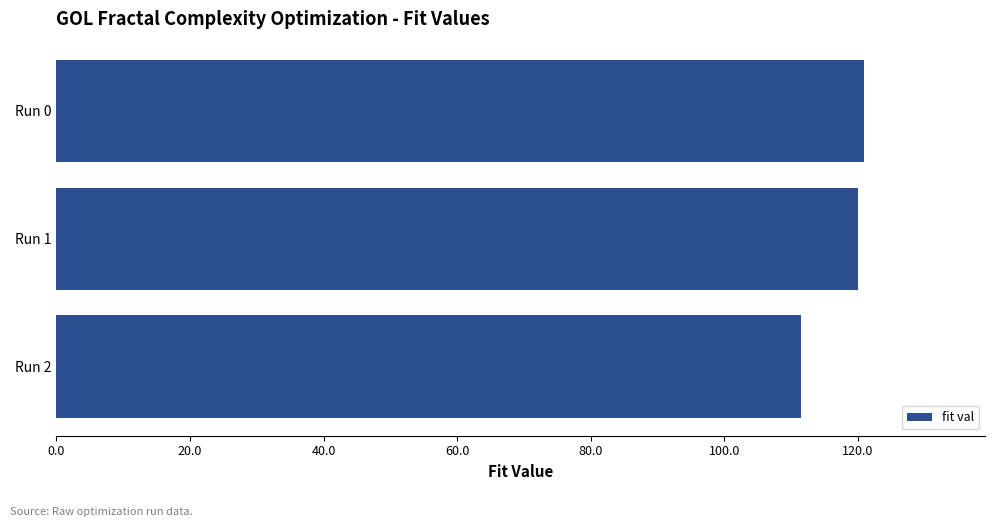

What is the difference between the maximum and second lowest values?

0.9